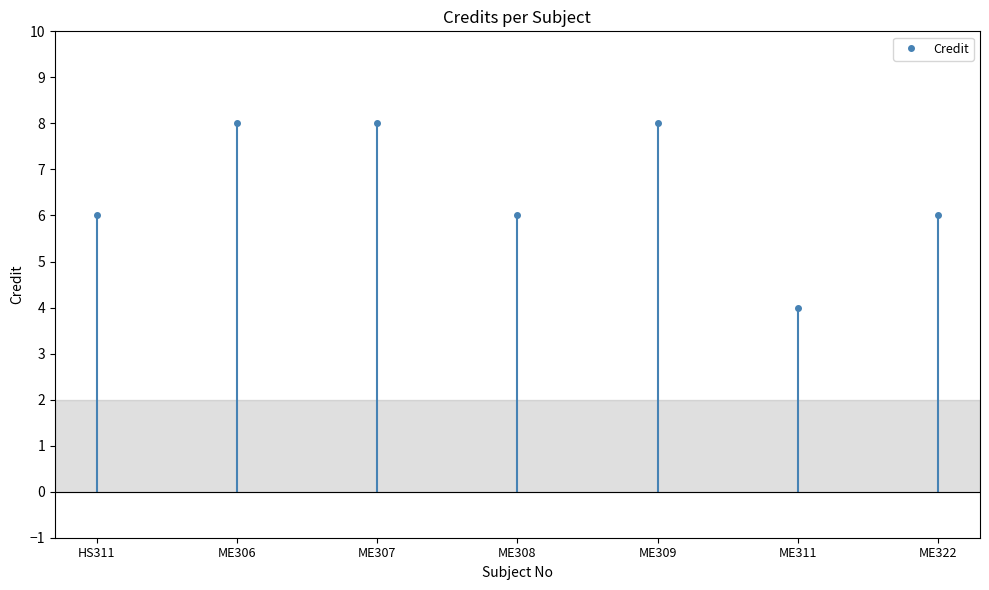

Is it true that the value at ME307 is 8?

True